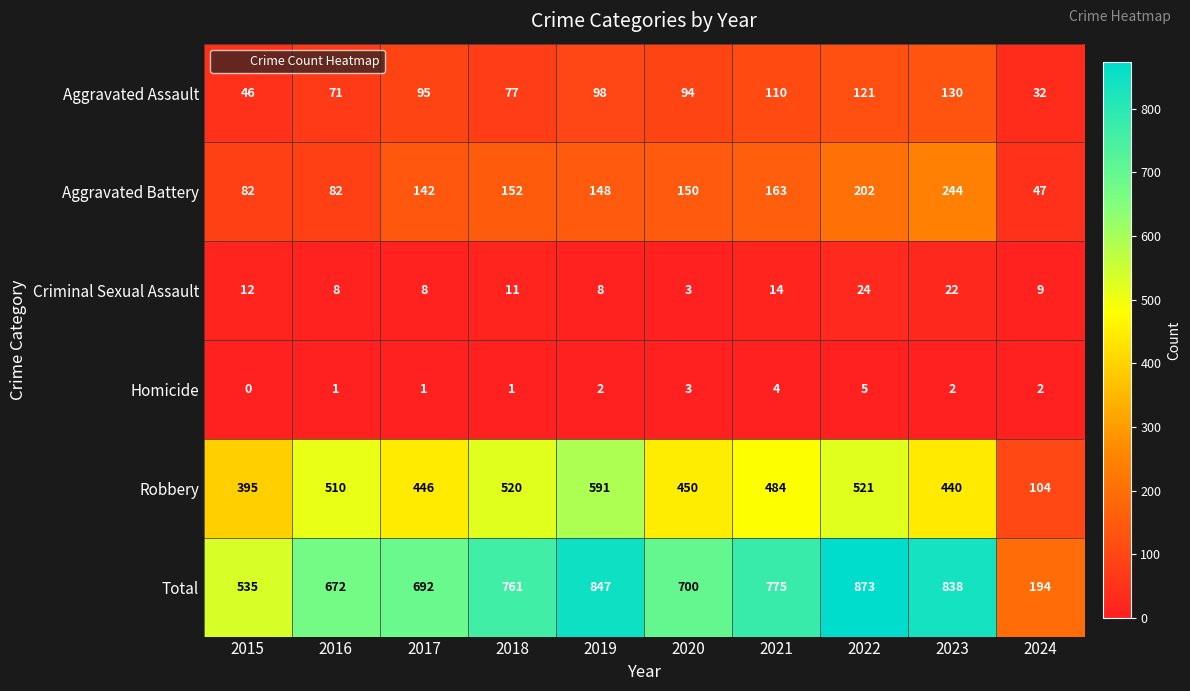

Count the Homicide values in the range 1 to 3.

7